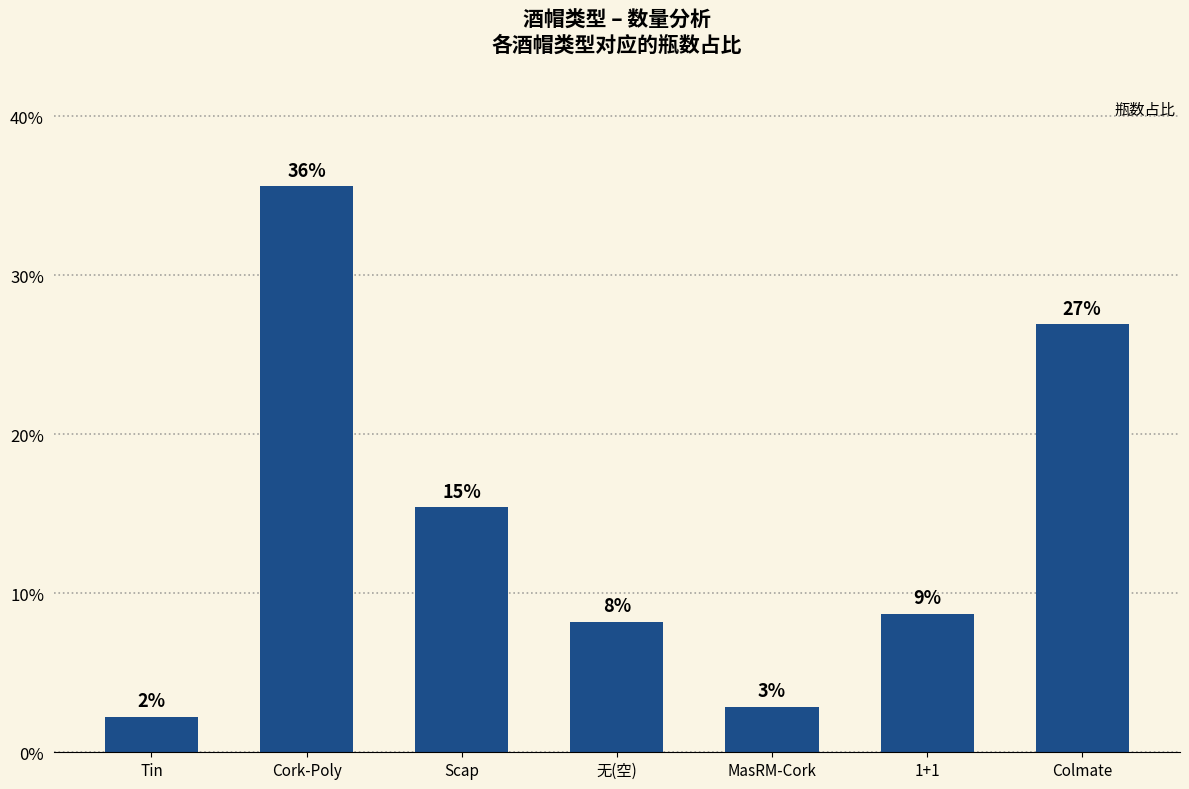

Rank the categories by value from highest to lowest.

Cork-Poly, Colmate, Scap, 1+1, 无(空), MasRM-Cork, Tin